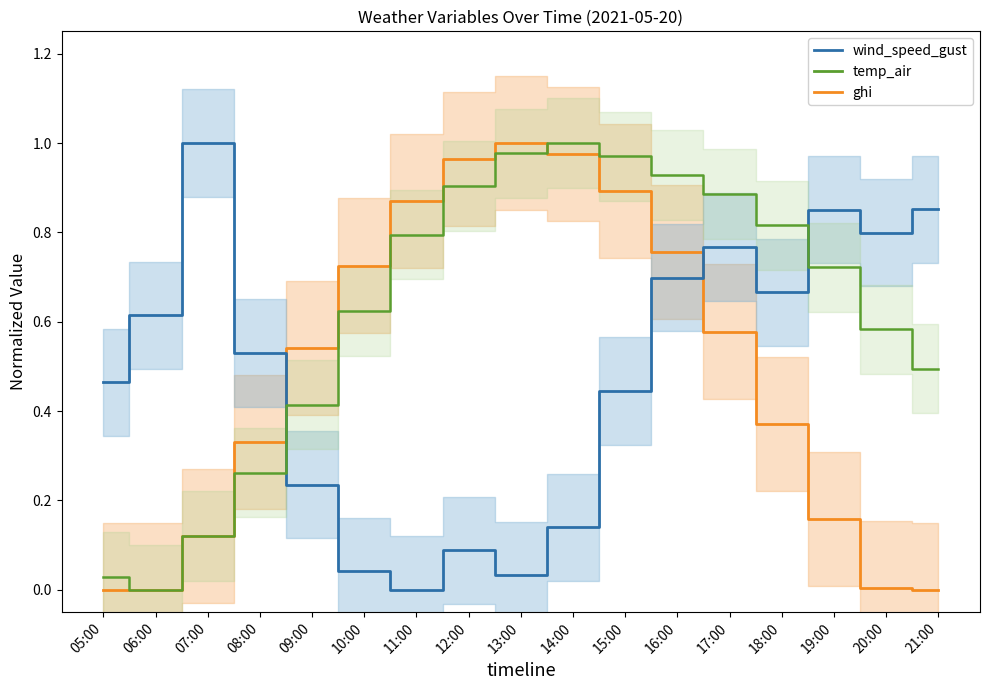

What is the label of the 1st point from the right?

21:00